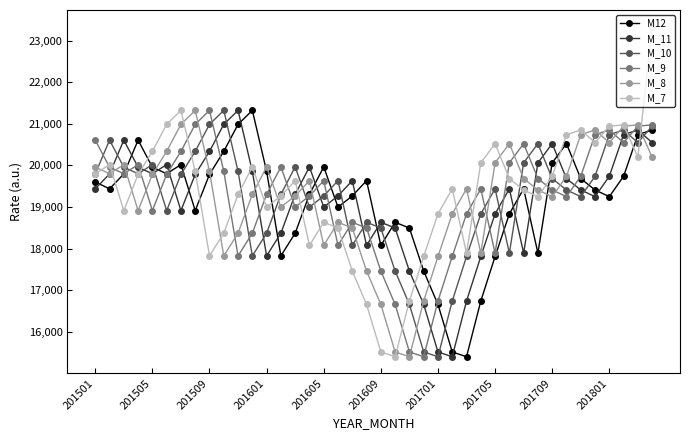

What is the maximum value shown in the chart?

23340